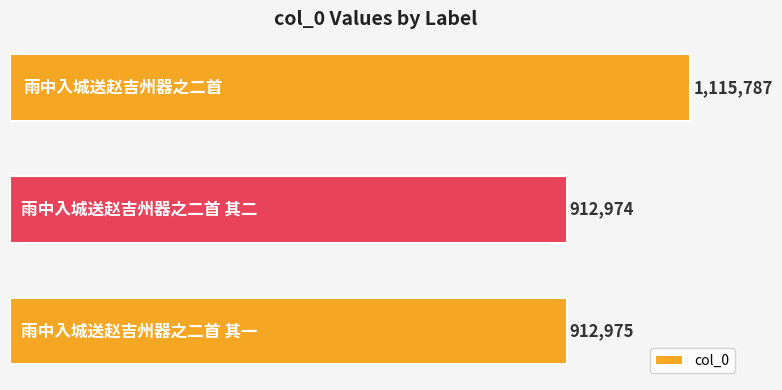

Are the bars horizontal?

Yes